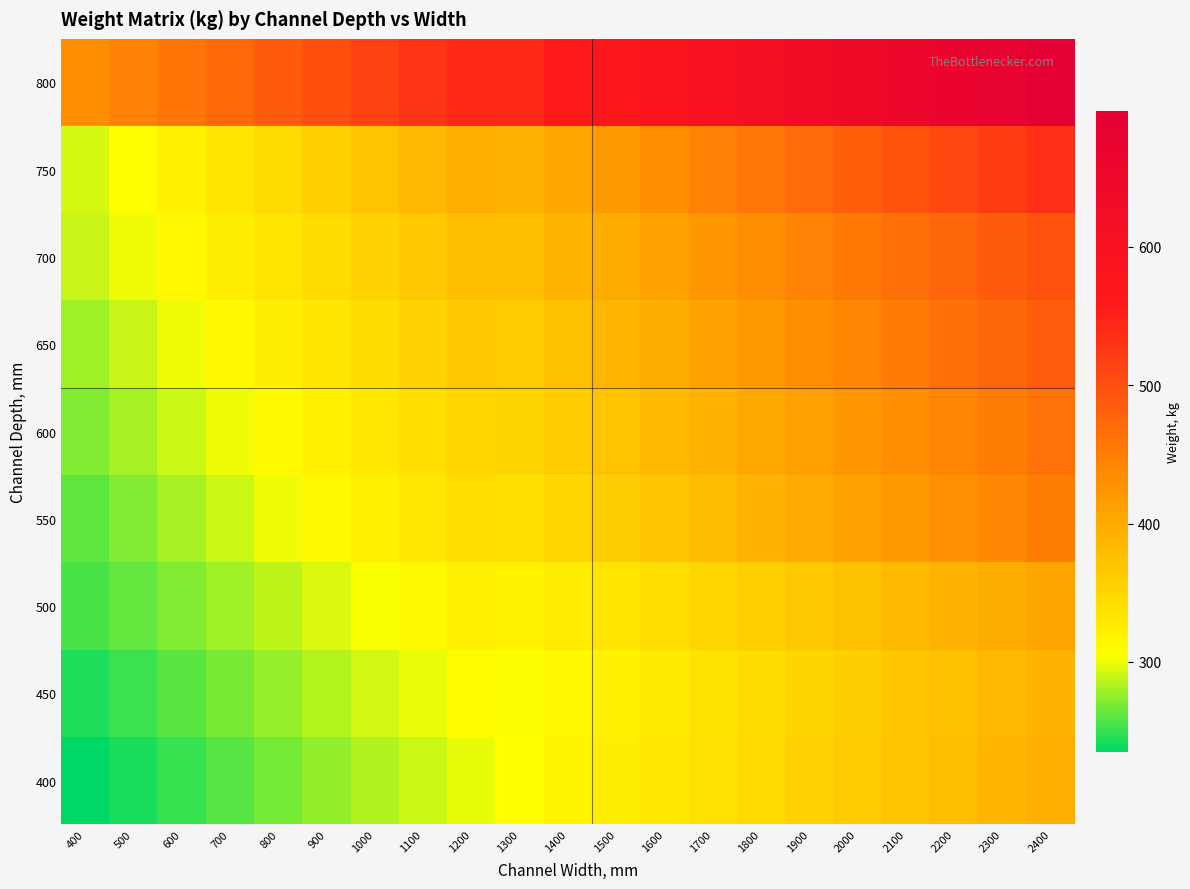

Between 600 and 1200, which is larger?

1200